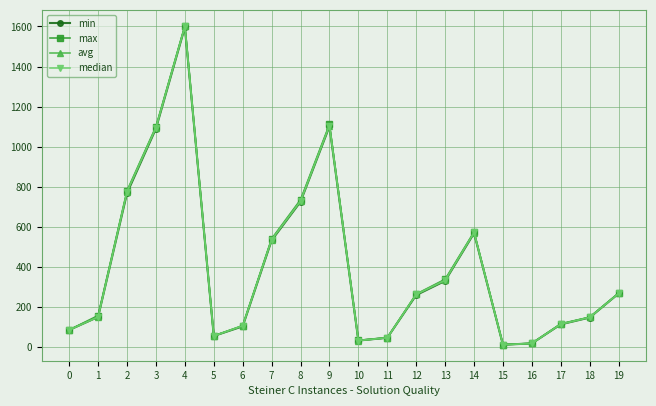

Where does the min series first go above 259?

2